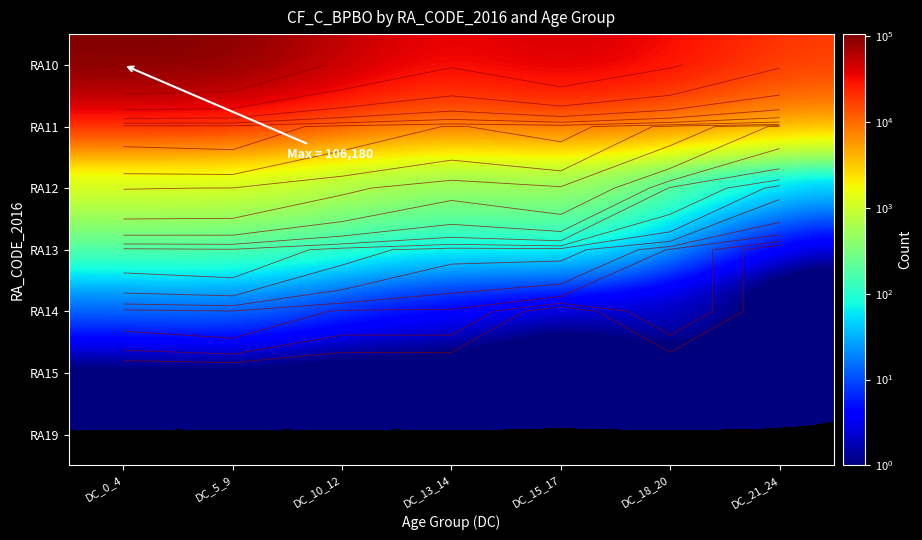

What is the total value across all series at DC_0_4?

110751